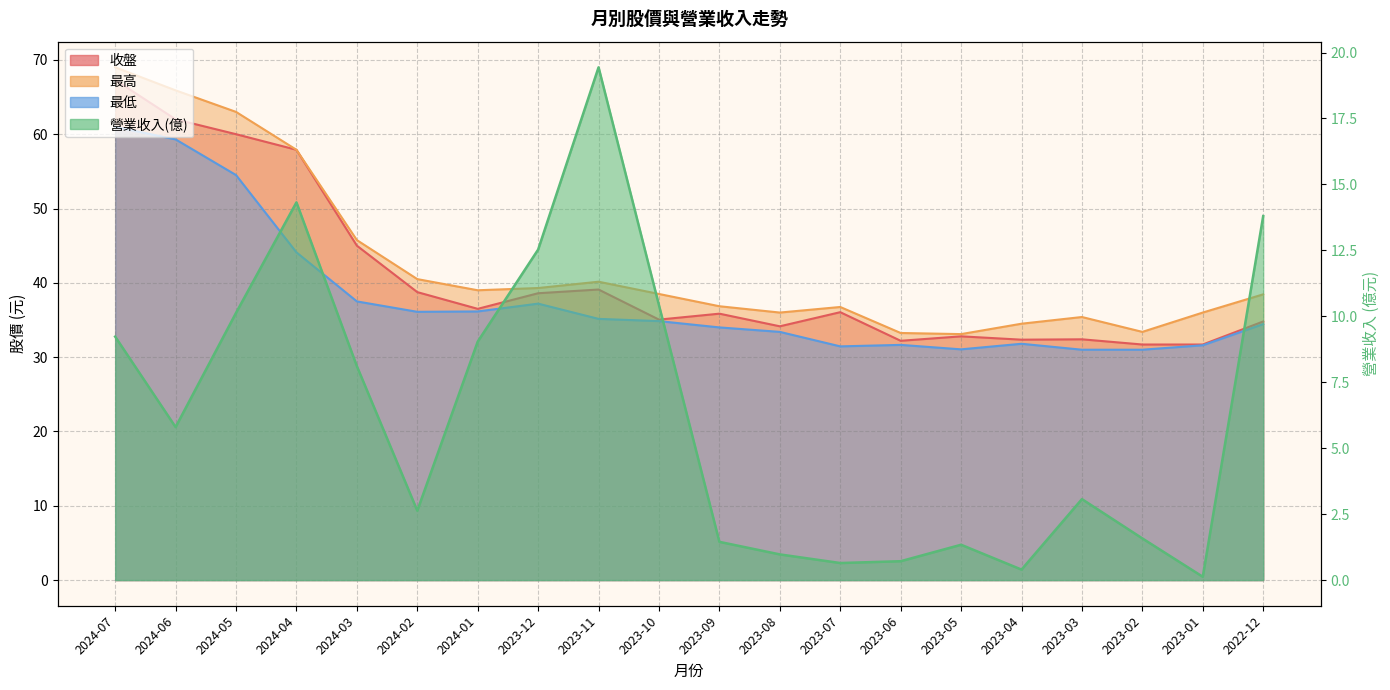

True or false: 最低 and 最高 cross at least once.

False